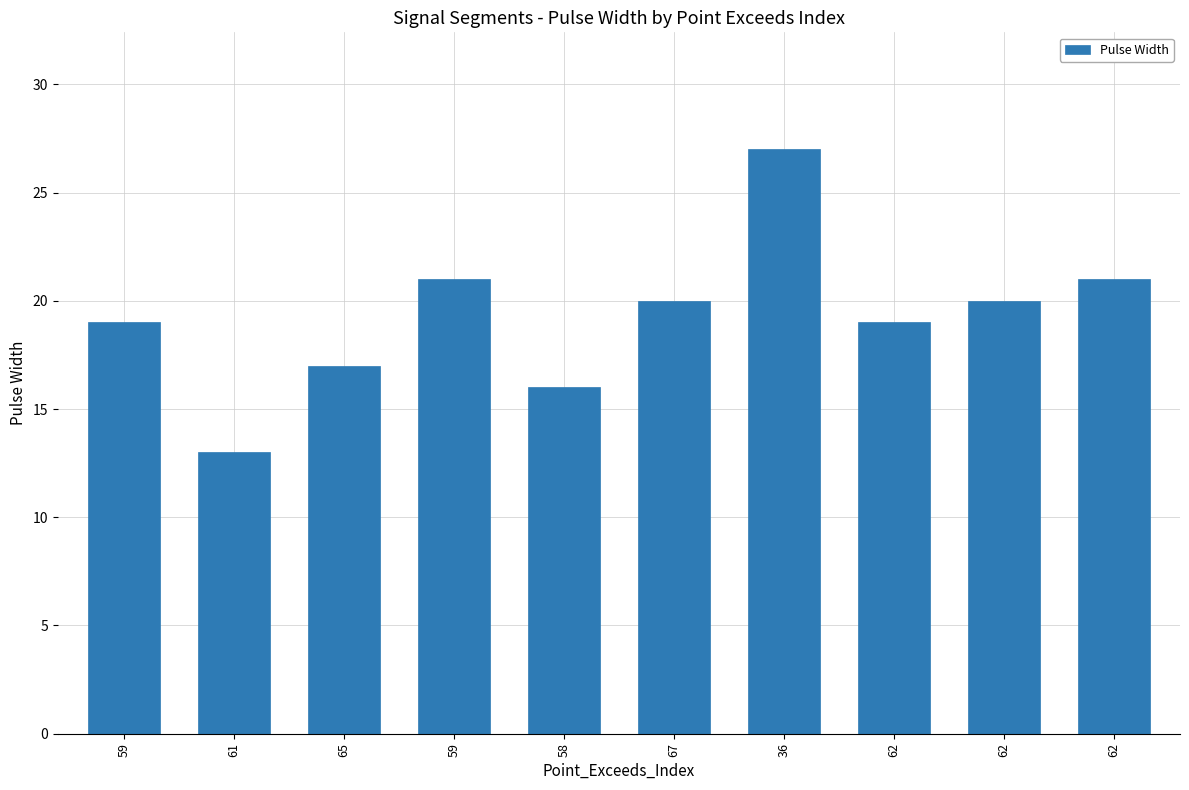

Reading left to right, list all the values displayed in this chart.

59=19	61=13	65=17	59=21	58=16	67=20	36=27	62=19	62=20	62=21